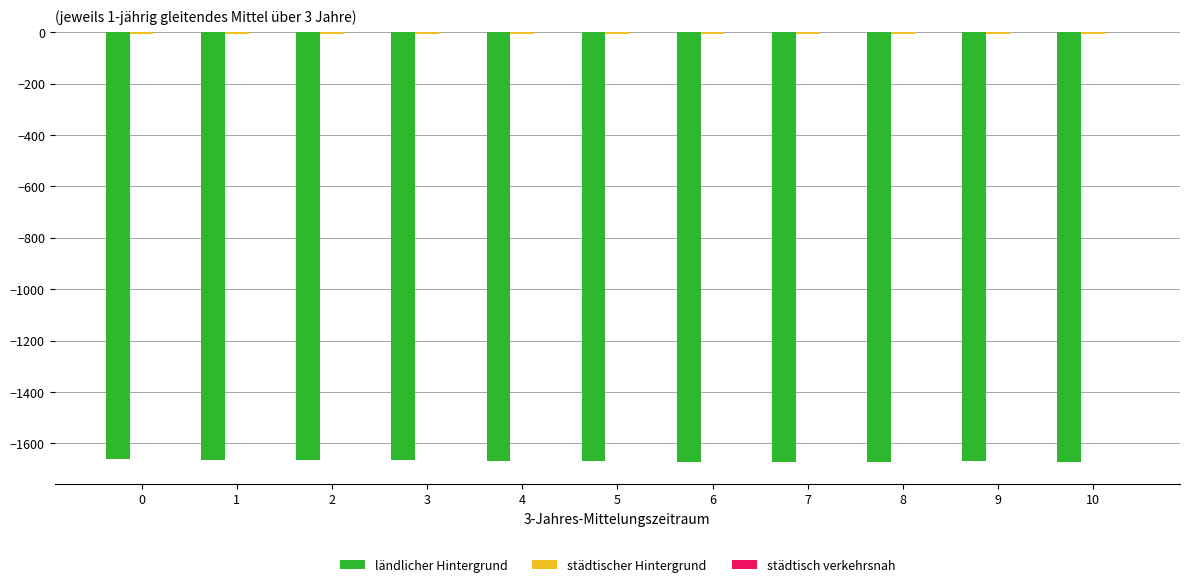

Does the chart contain any negative values?

Yes